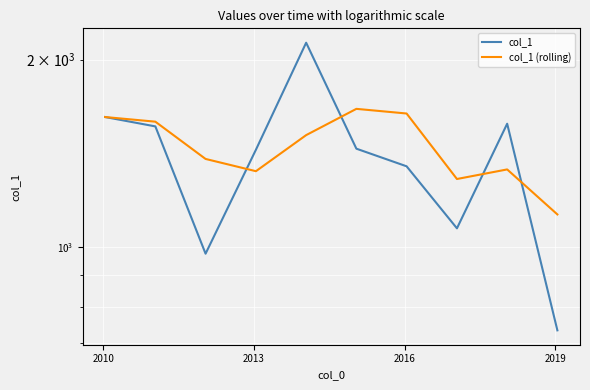

True or false: col_1 has a value of 2262.8 at 2007.

False